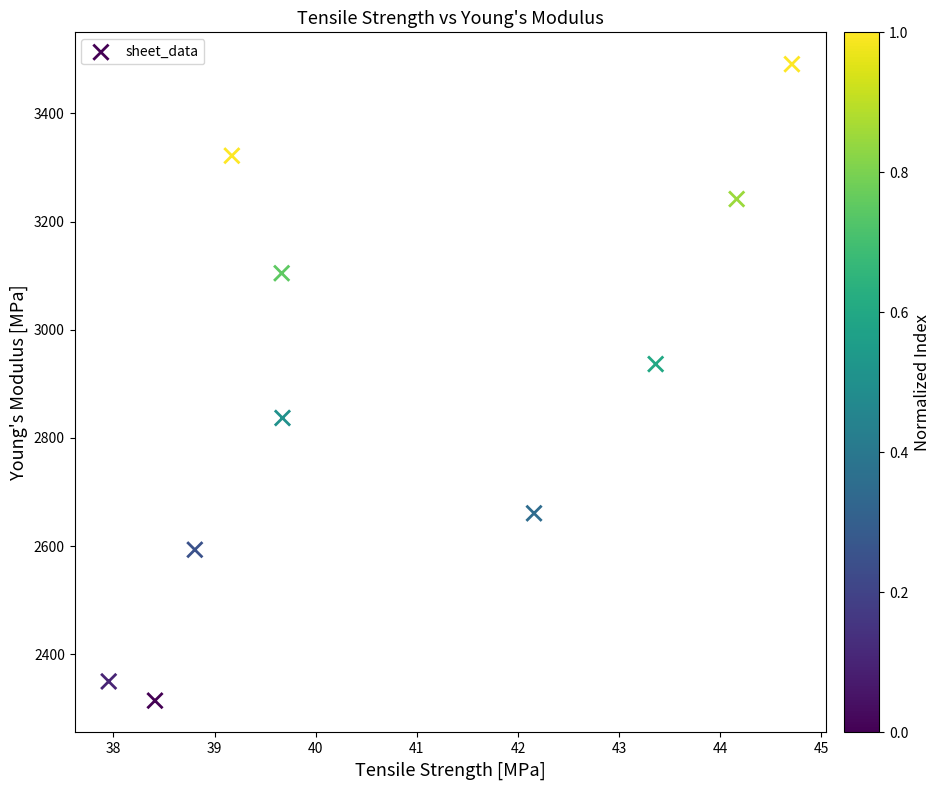

What Y value in the scatter plot is closest to 2902?

2936.4